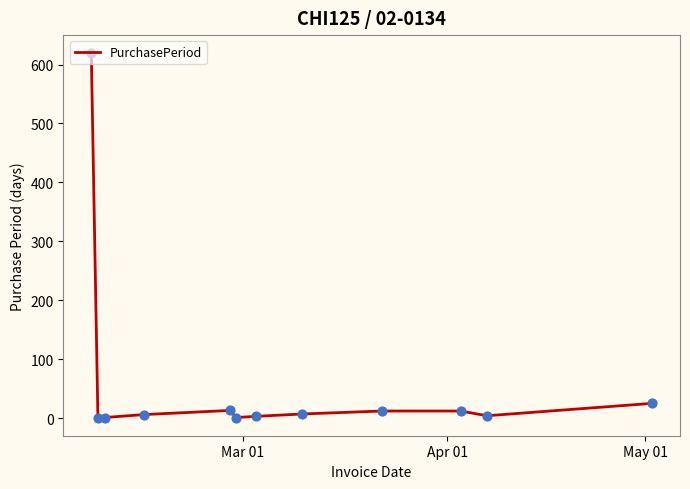

What is the difference between the maximum and minimum values?

618